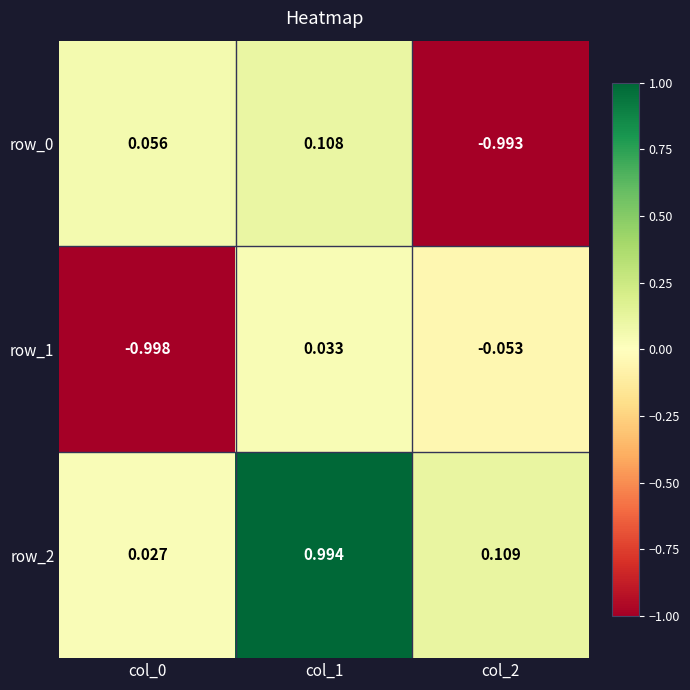

Is the value of row_2 at col_0 greater than the value of row_1 at col_2?

Yes